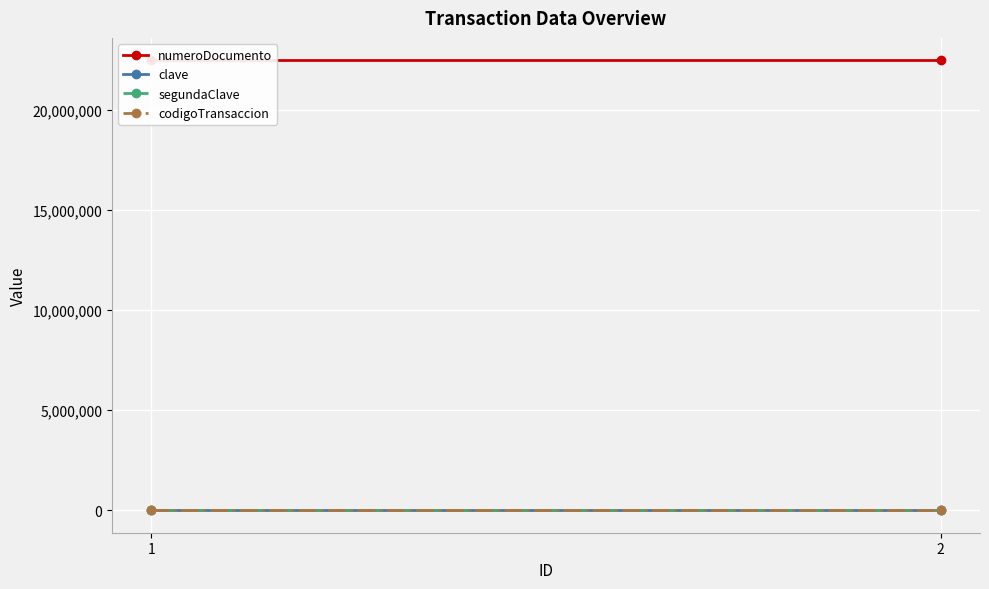

Reading left to right, extract all data points from this chart.

numeroDocumento: 22452521	22452521
clave: 1234	1234
segundaClave: 4321	4321
codigoTransaccion: 1756	1756